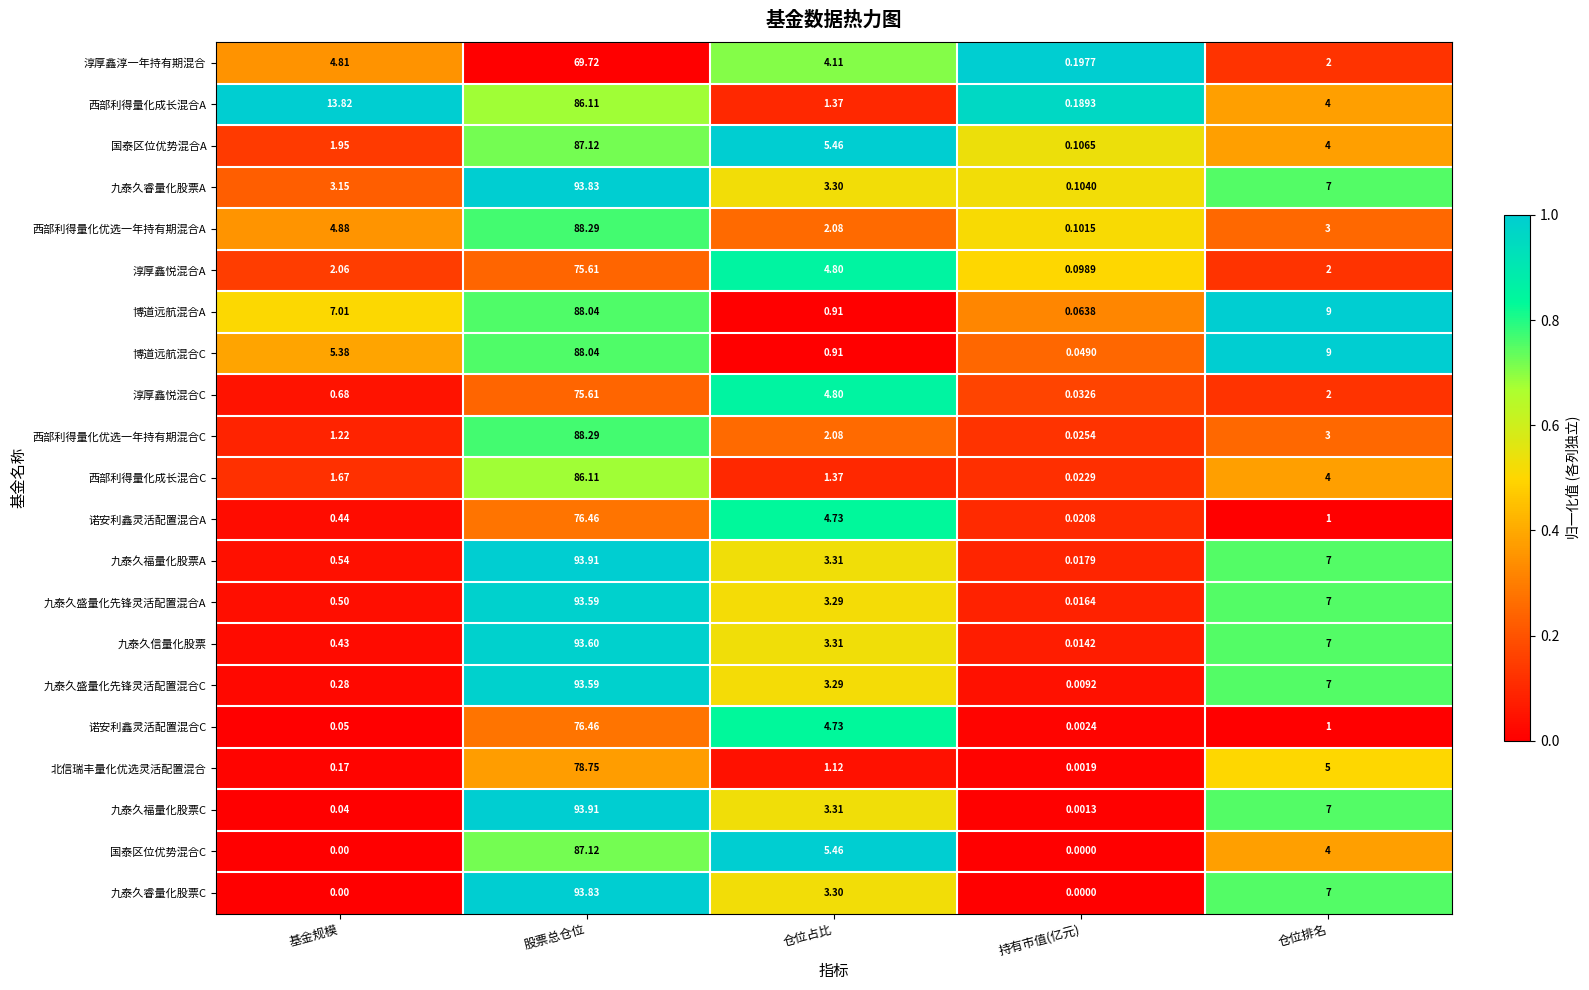

At which category does the chart reach its peak across all series?

股票总仓位